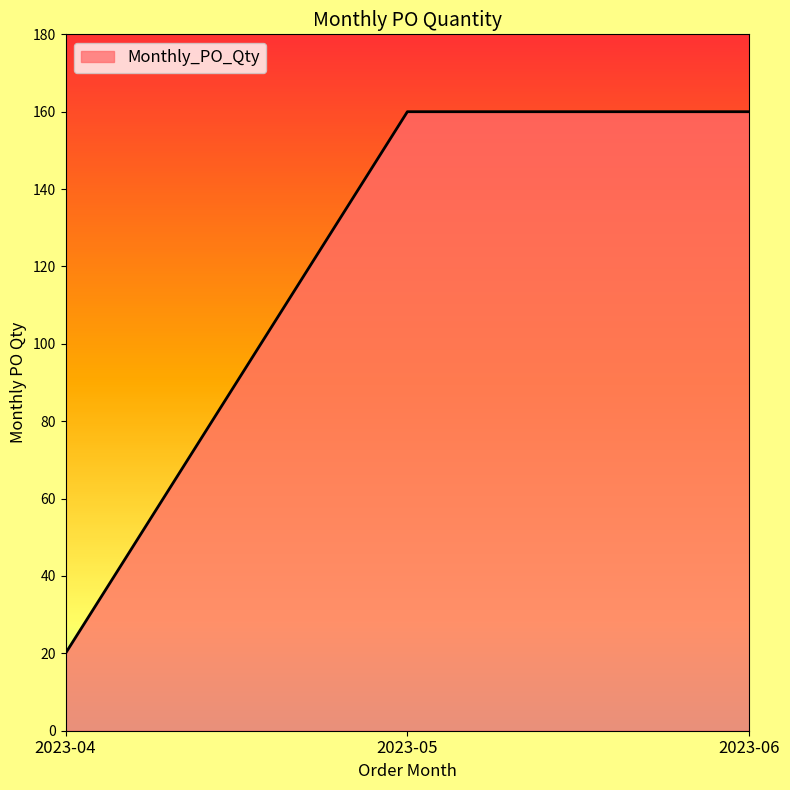

What is the difference between the second highest and minimum values?

140